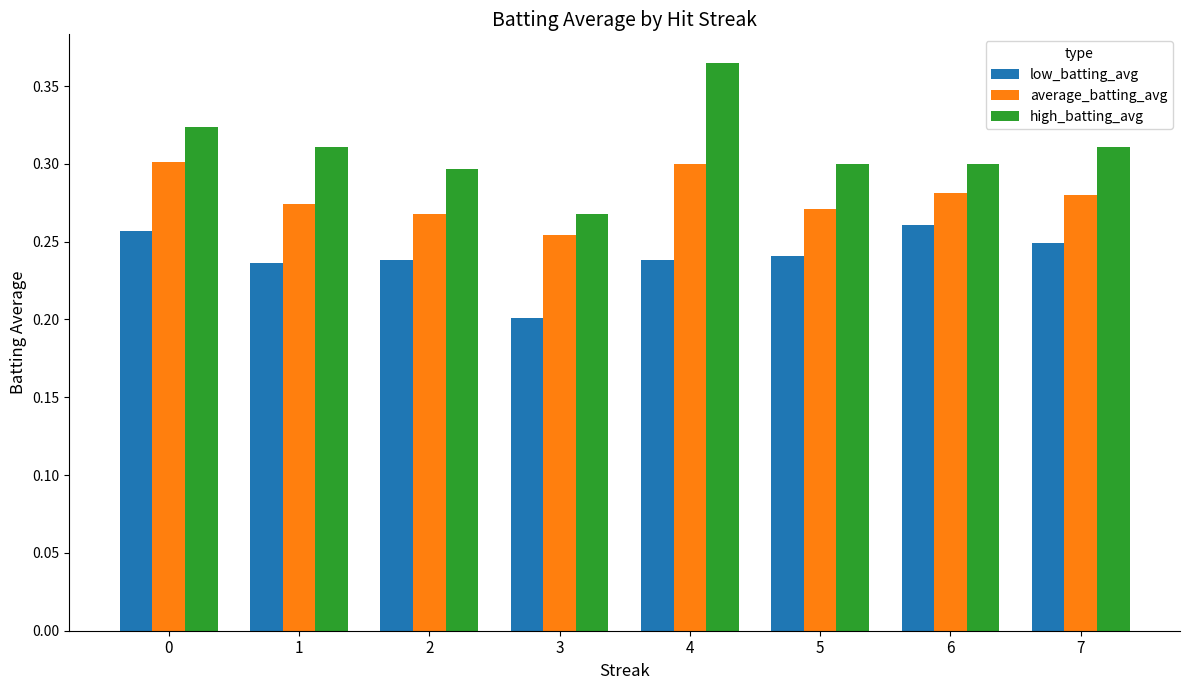

What are all the series names shown in the legend?

low_batting_avg, average_batting_avg, high_batting_avg